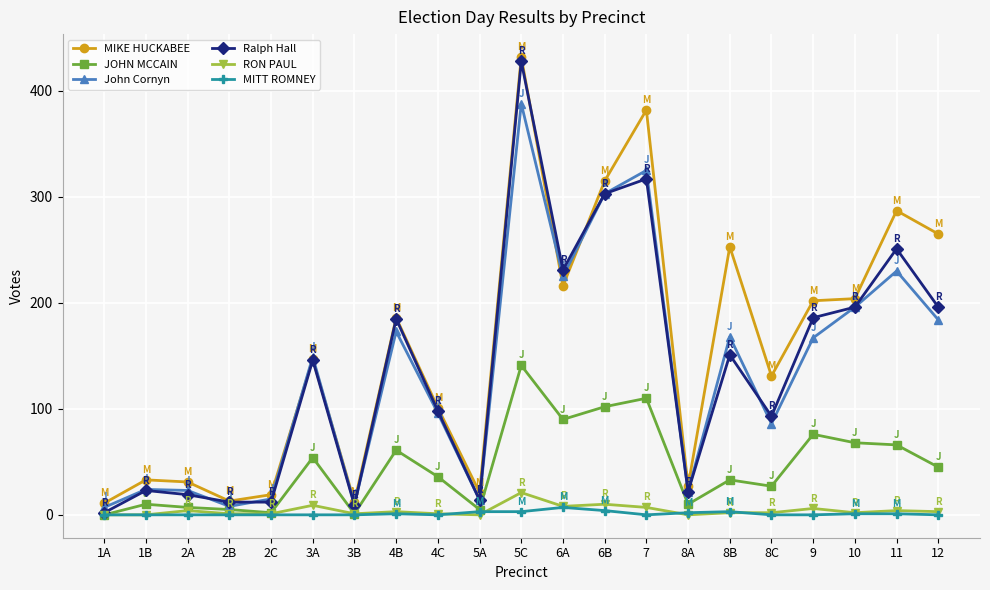

At which category is the sum across all series the highest?

5C